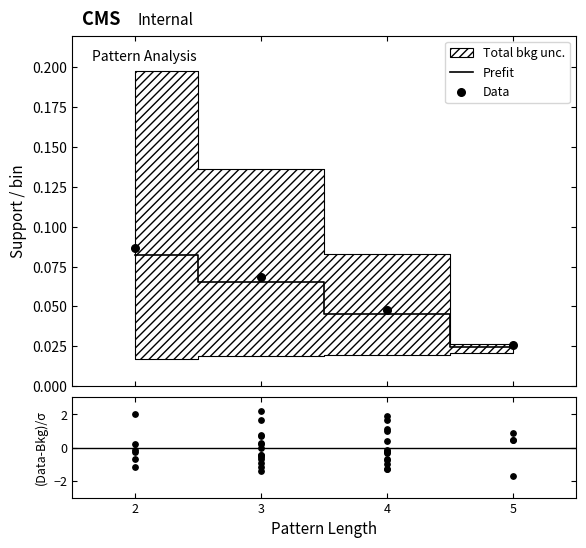

Count the Prefit values in the range 0 to 1.

4